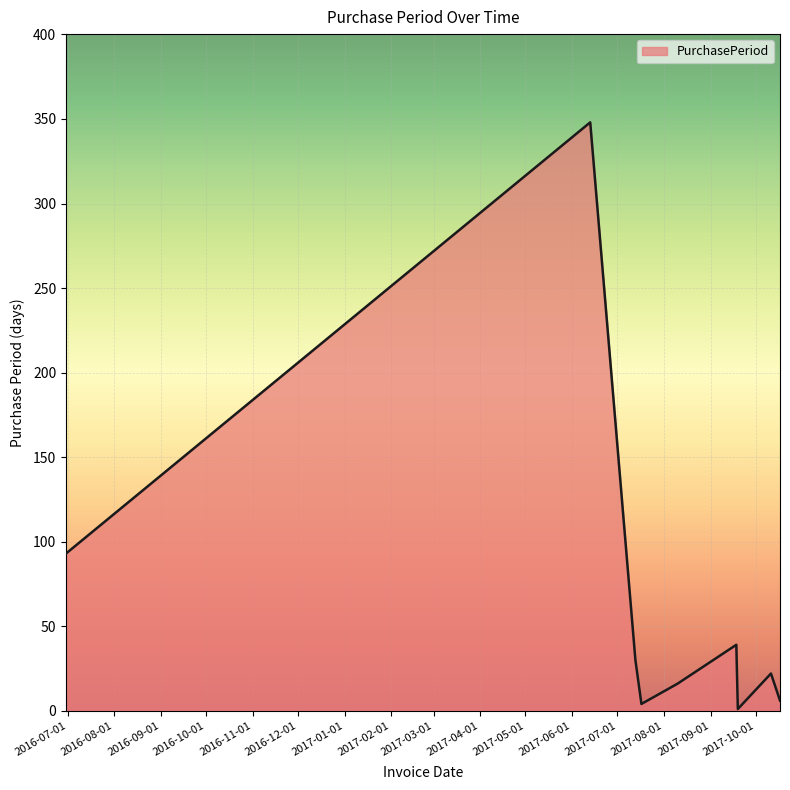

What is the average value?

57